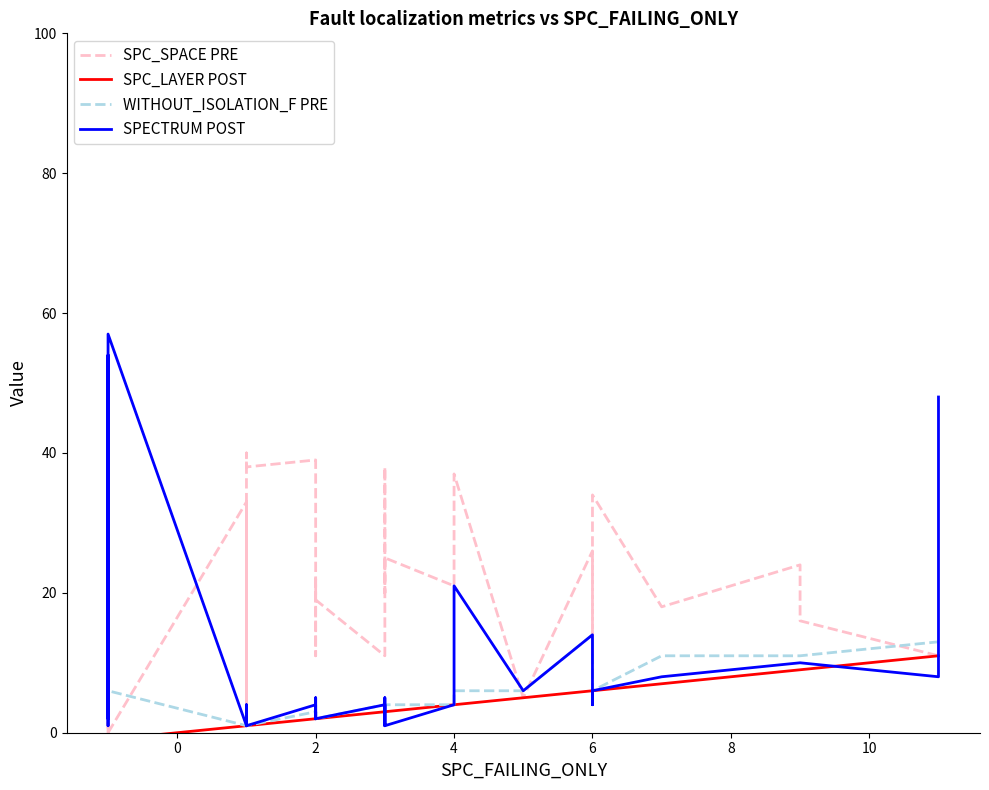

What is the difference between the second highest and minimum values in the SPC_SPACE PRE series?

39